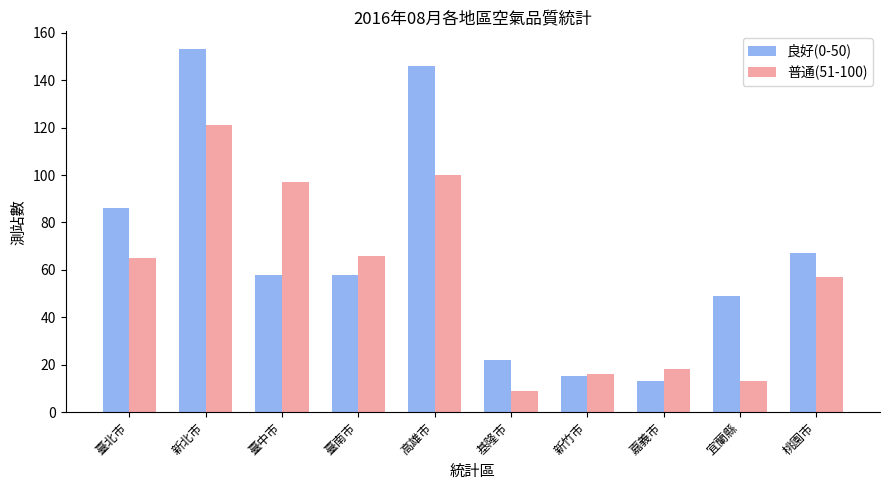

What is the label of the 2nd bar from the right?

宜蘭縣